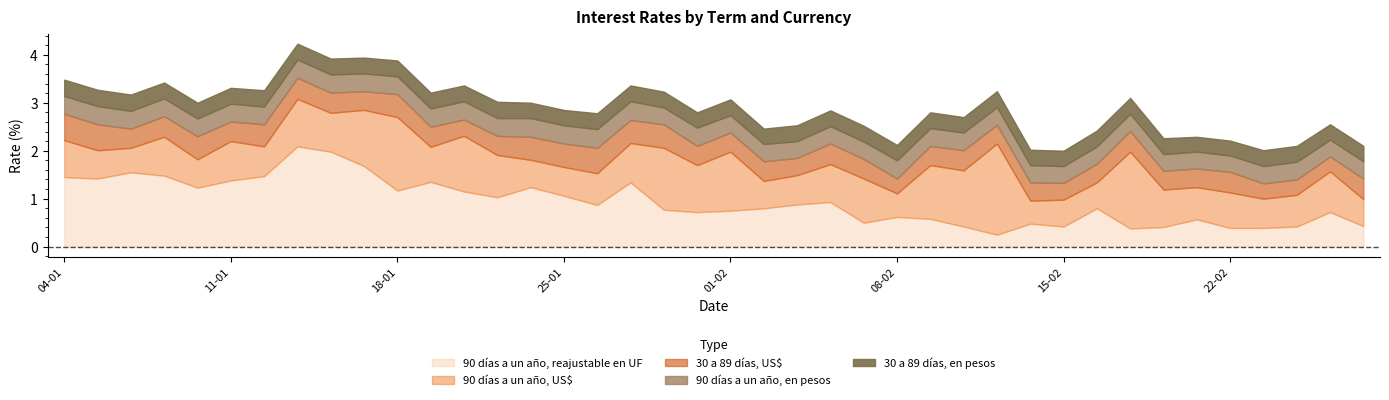

What is the greatest value displayed?

2.1